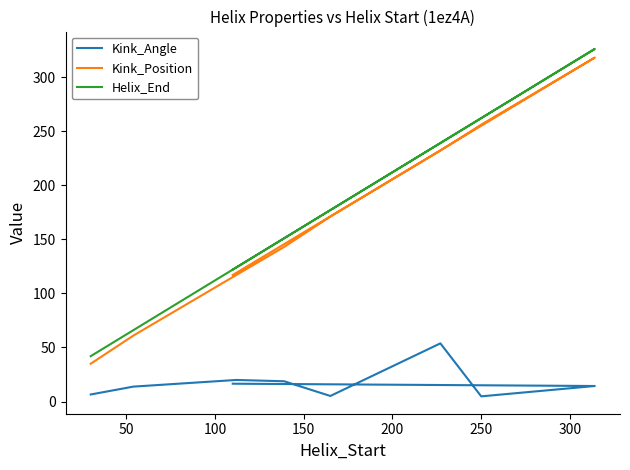

What is the average value of the Kink_Angle series?

17.1